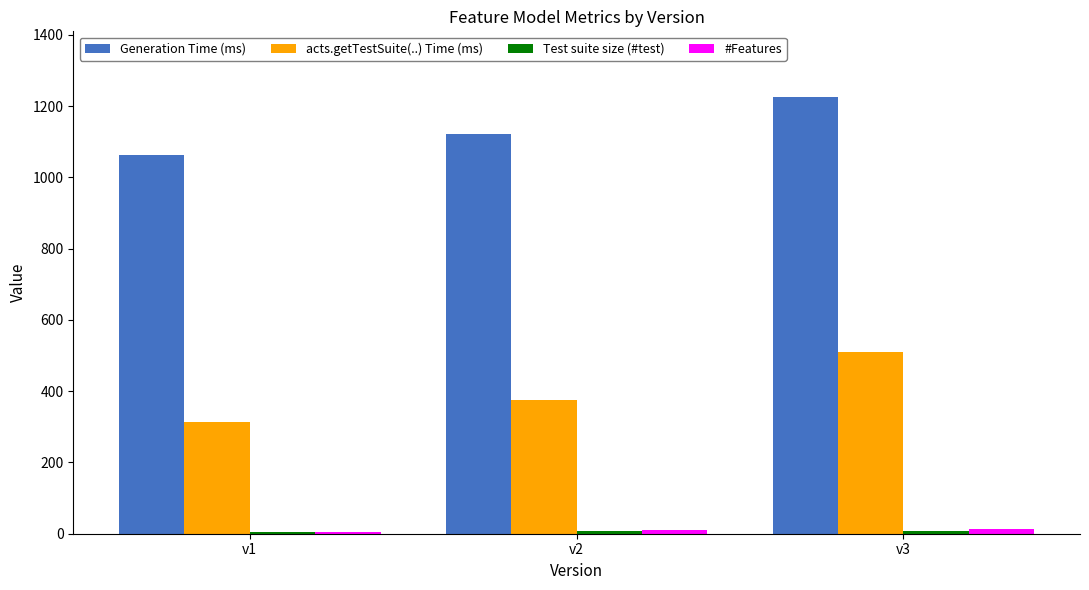

Which series has the largest total across all categories?

Generation Time (ms)